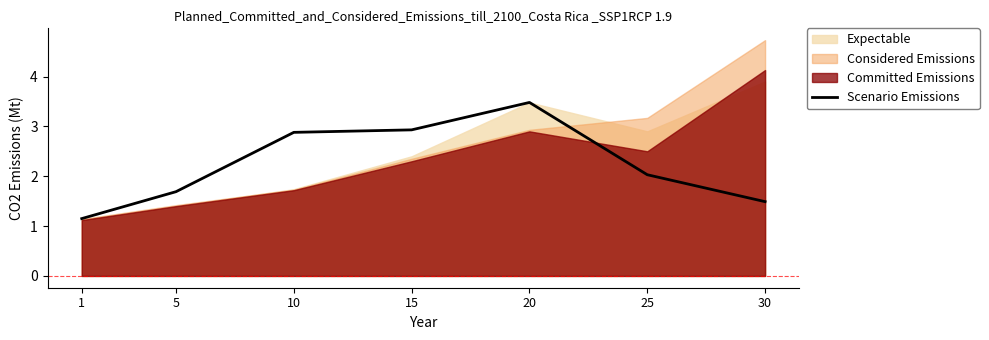

Is it true that the value at 25 is 2.0?

True